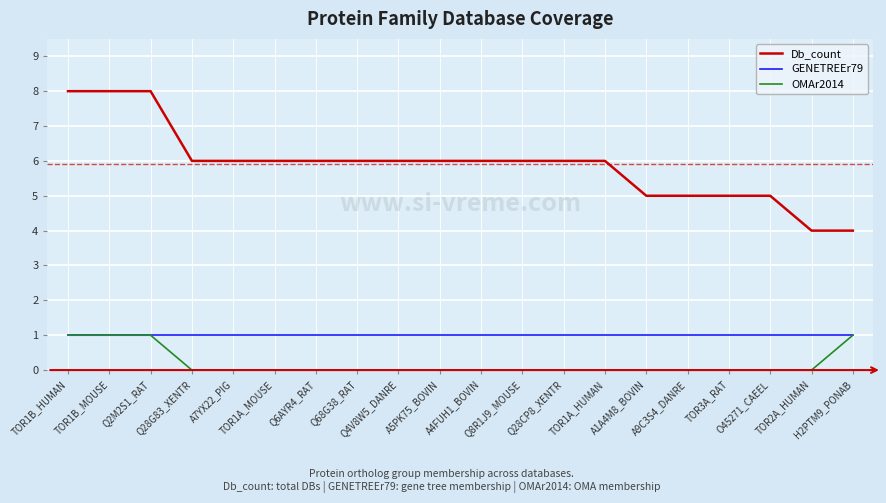

True or false: GENETREEr79 and Db_count intersect in this chart.

False